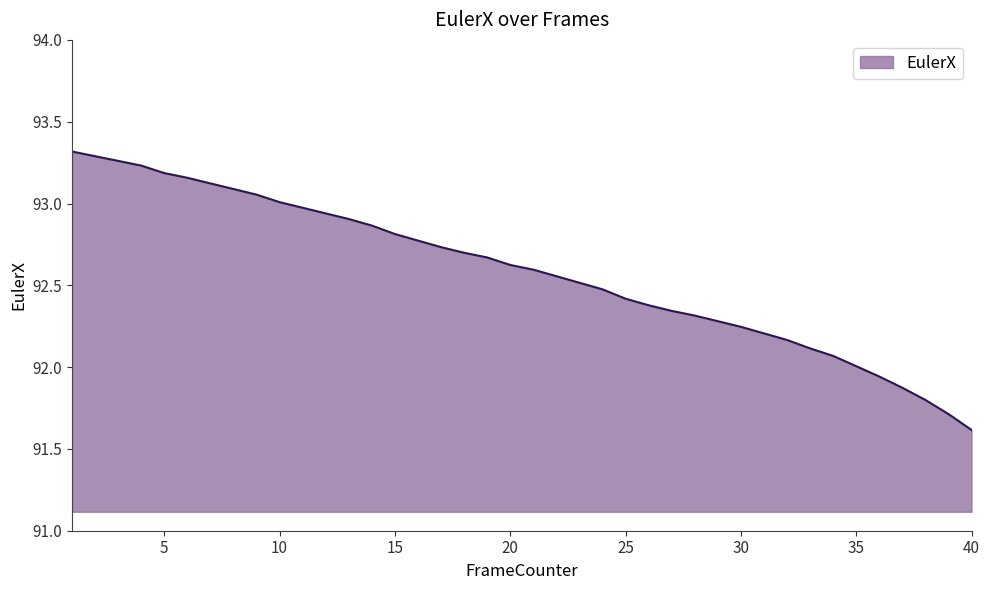

What is the smallest value displayed?

91.6